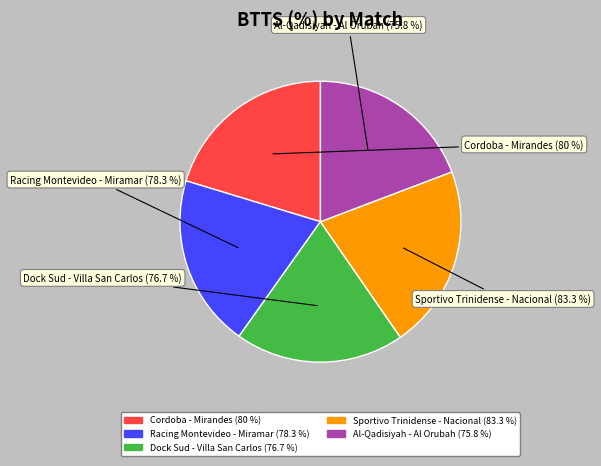

Which slice is the largest?

Sportivo Trinidense - Nacional
(PARAGUAY)